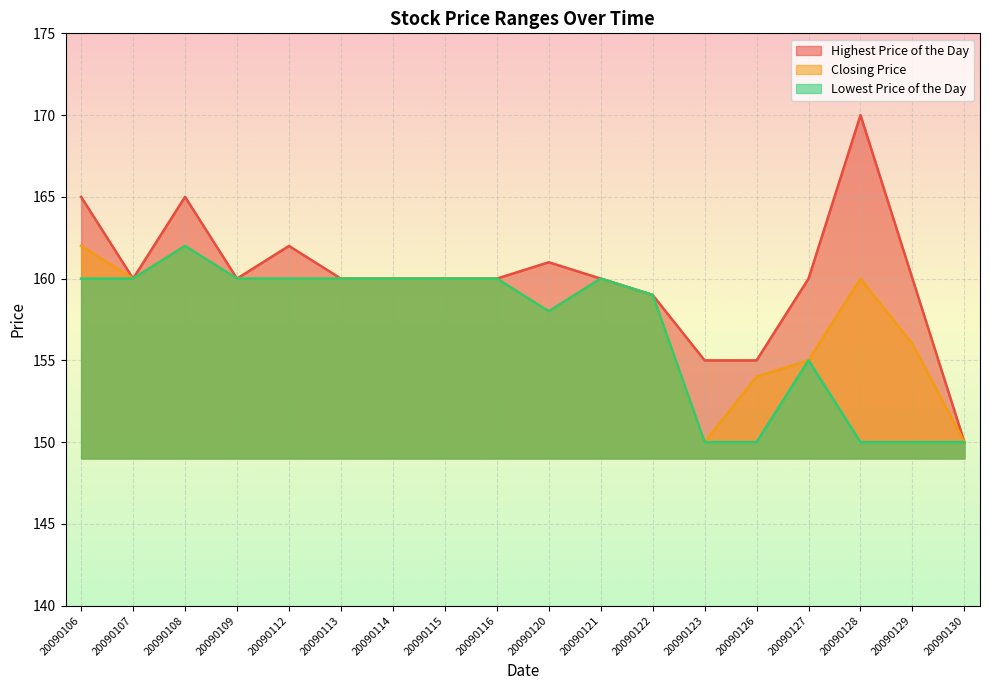

The Lowest Price of the Day series shows 107 at 20090127. True or false?

False